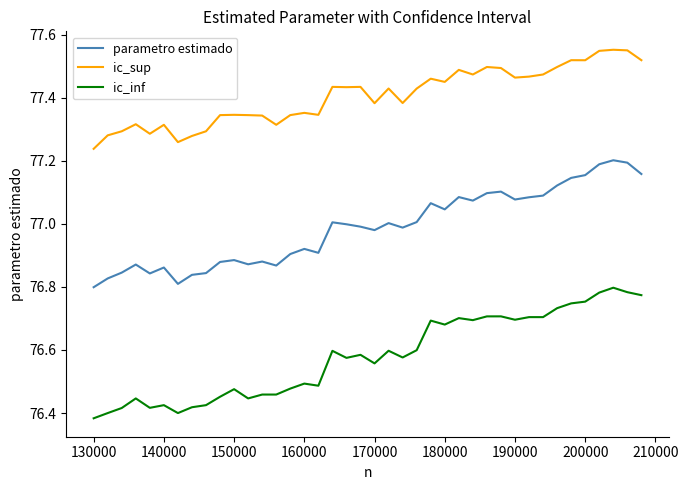

Which series has the largest range (max minus min)?

ic_inf